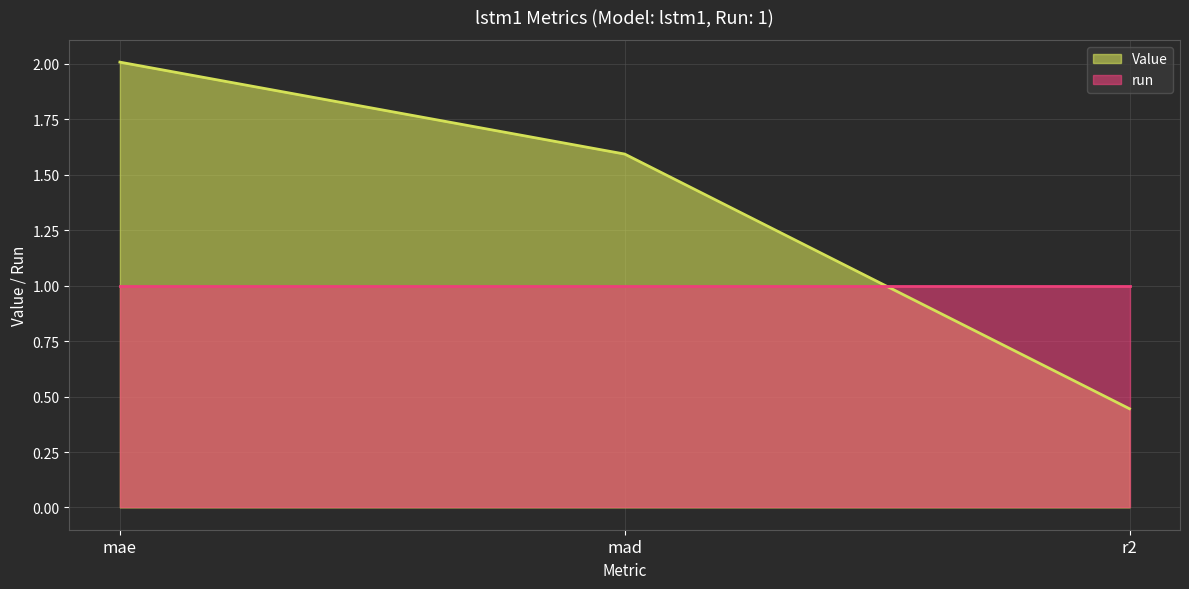

Does the chart display data point markers on the line(s)?

No